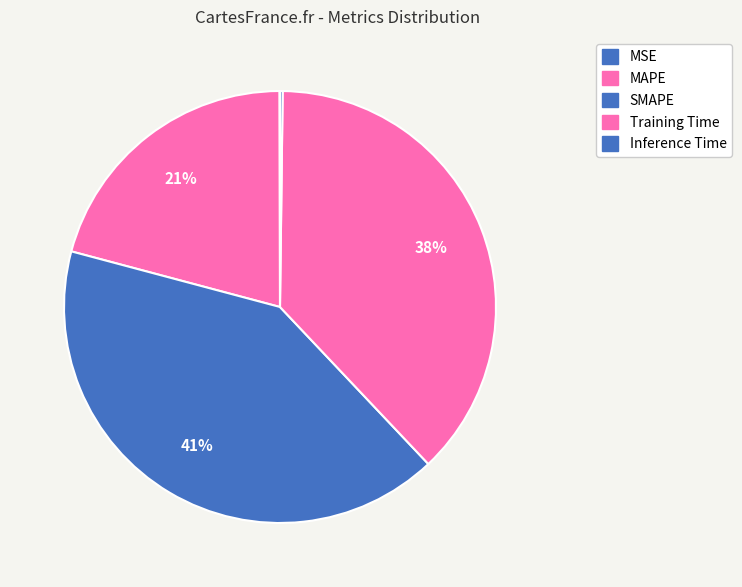

Count the number of slices in the pie.

5